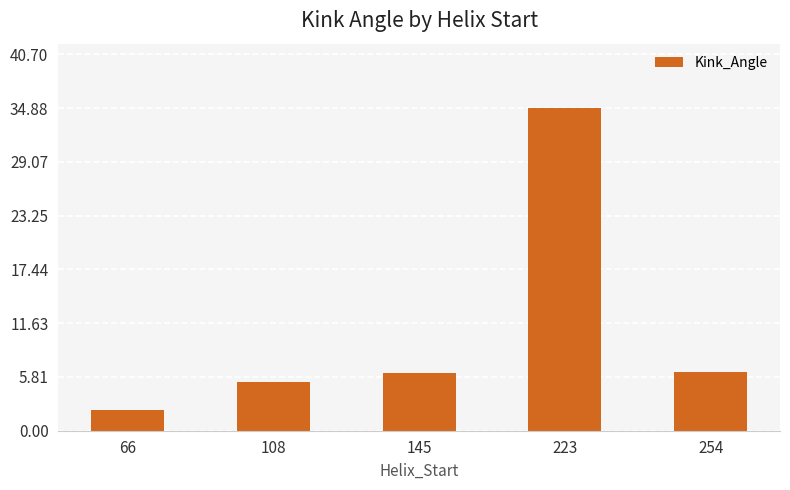

What is the value of the 5th bar from the left?

6.3